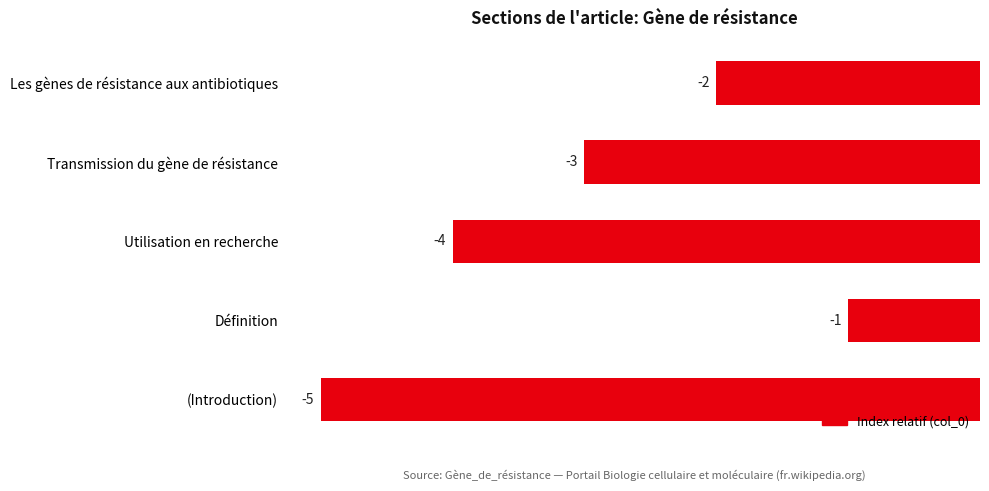

What is the maximum value shown in the chart?

-1